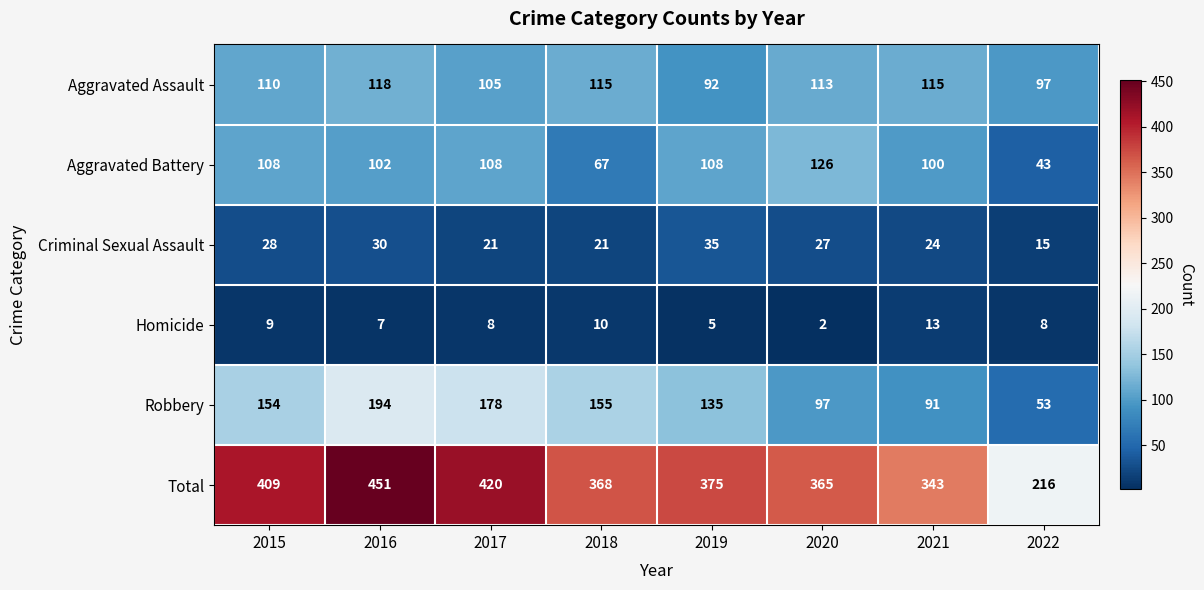

What is the spread (max minus min) of values at 2017?

412